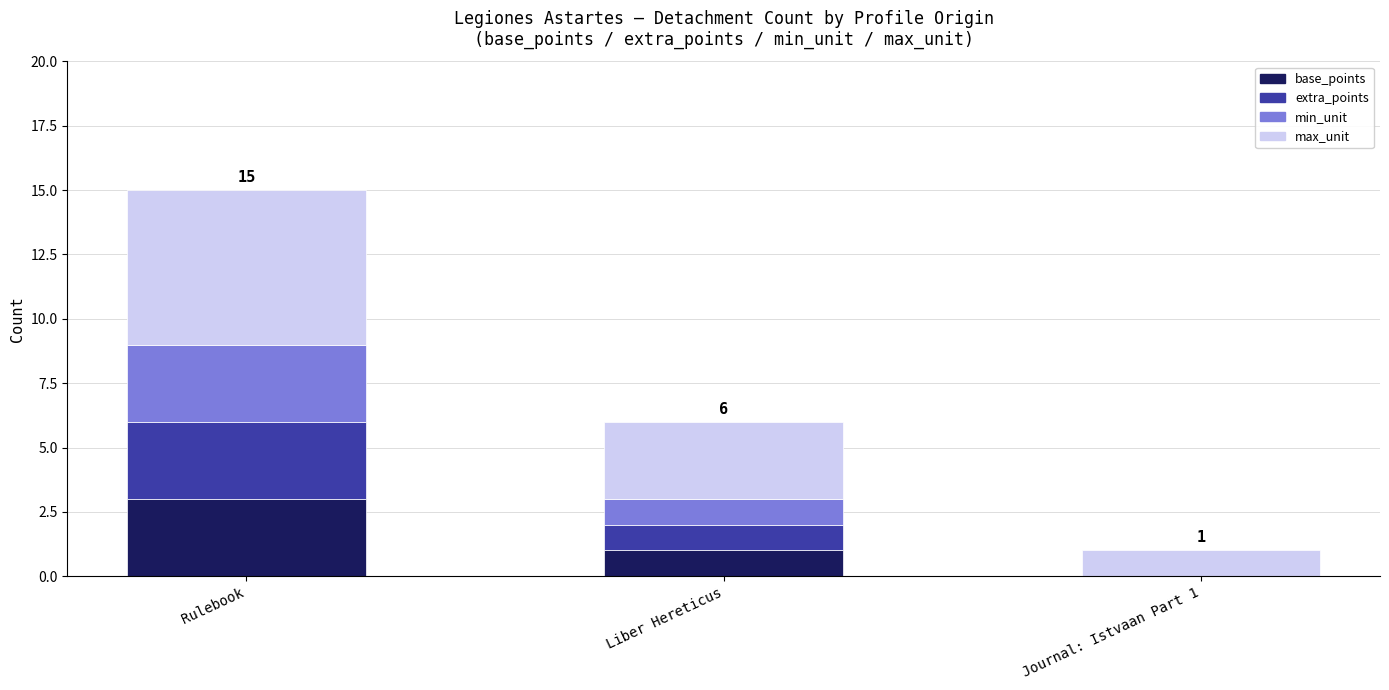

True or false: base_points has a value of 3 at Rulebook.

True